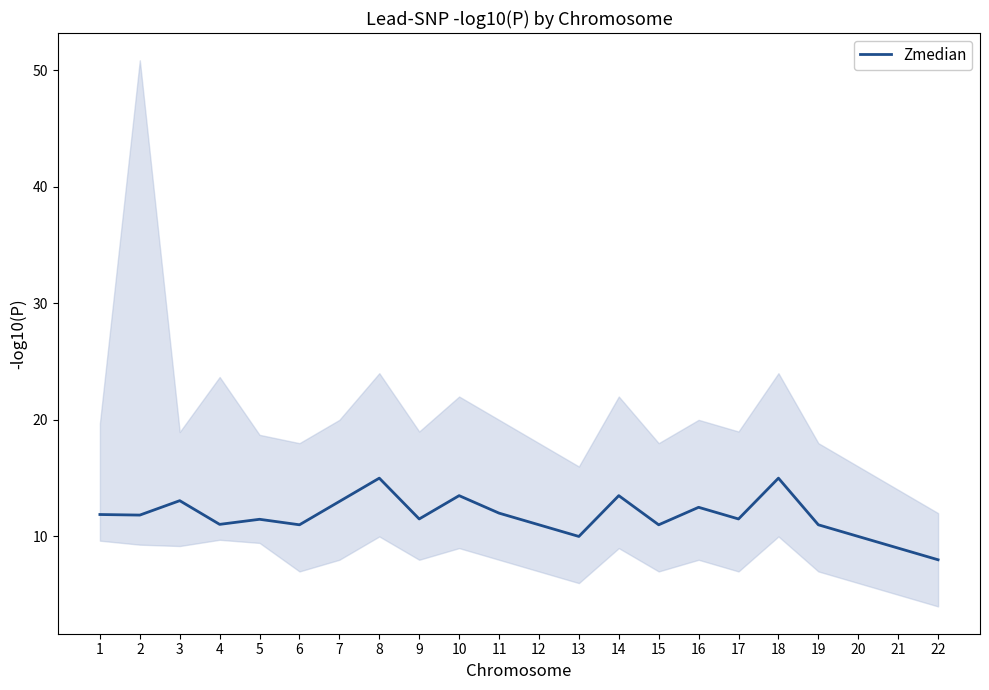

True or false: the data shows 4.5 at 2.

False